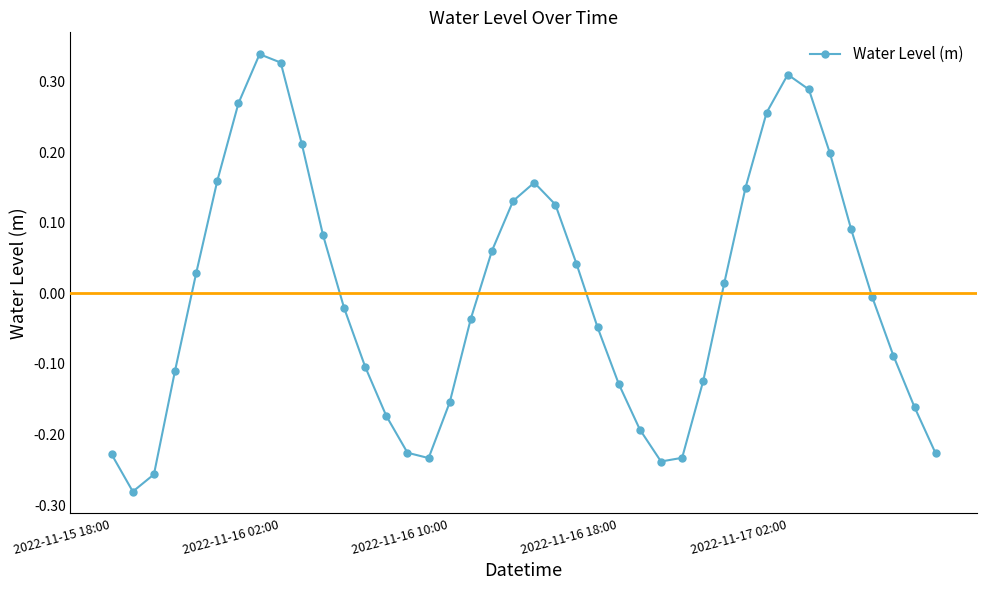

True or false: the data has more than 1 interior local peaks.

True